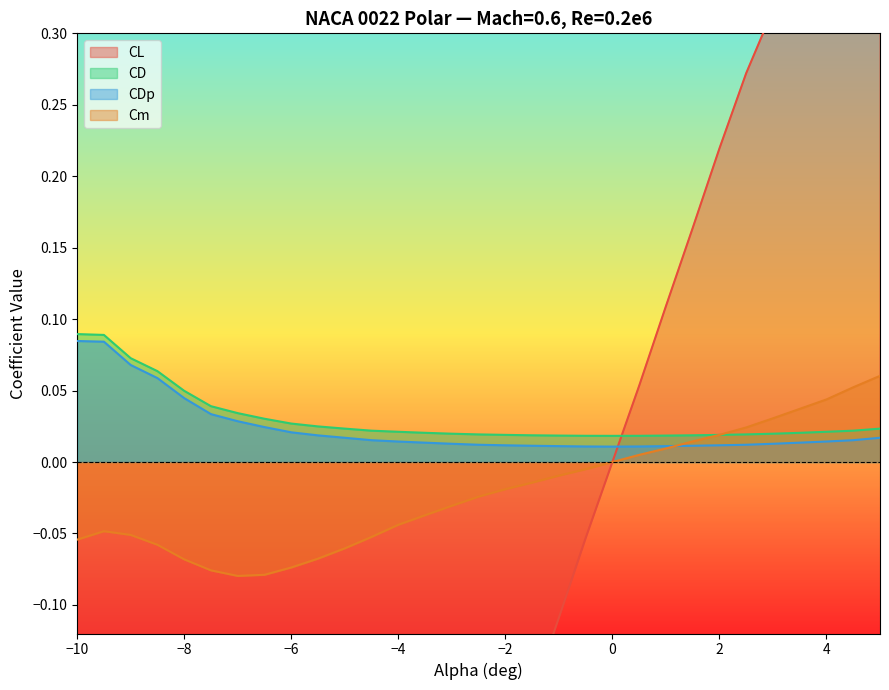

How many lines are shown in the chart?

4